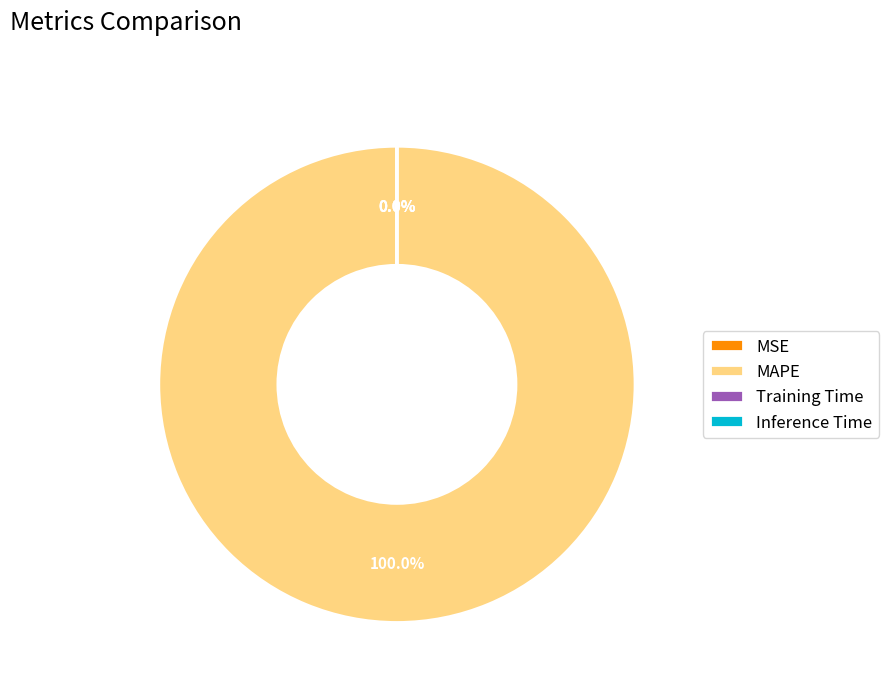

Which category has the biggest portion of the pie?

MAPE